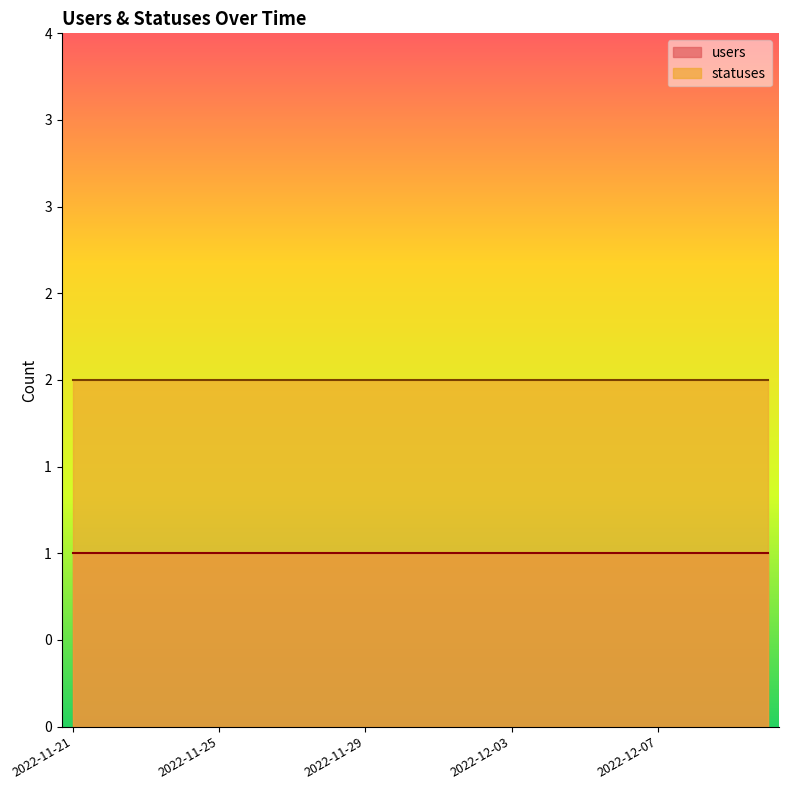

What is the difference between the highest and lowest values at 2022-11-30?

1